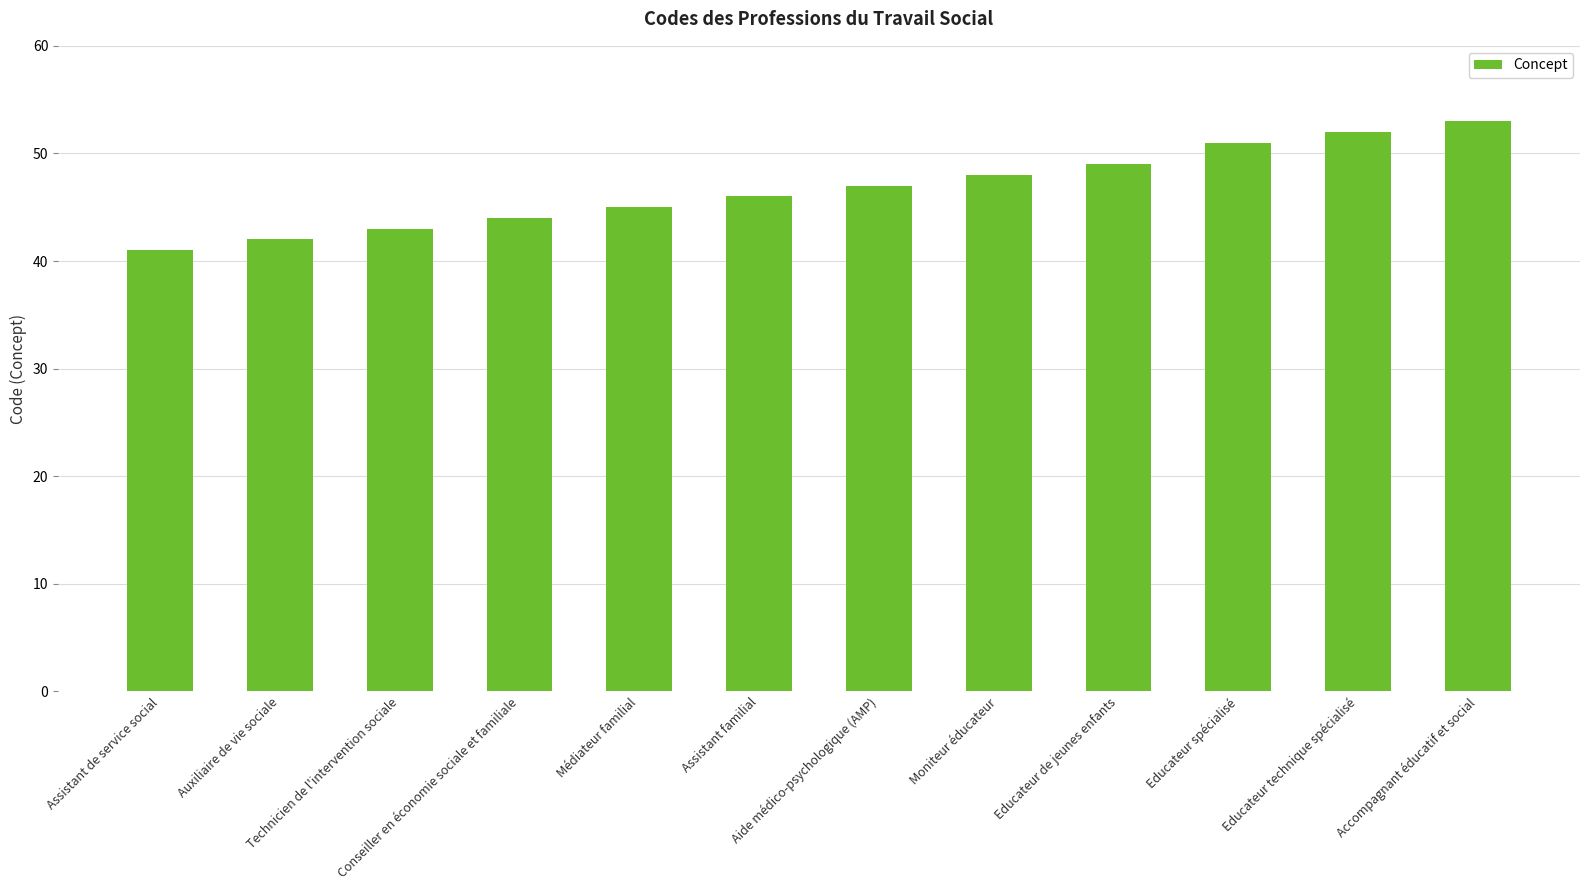

Reading left to right, list all the values displayed in this chart.

41	42	43	44	45	46	47	48	49	51	52	53